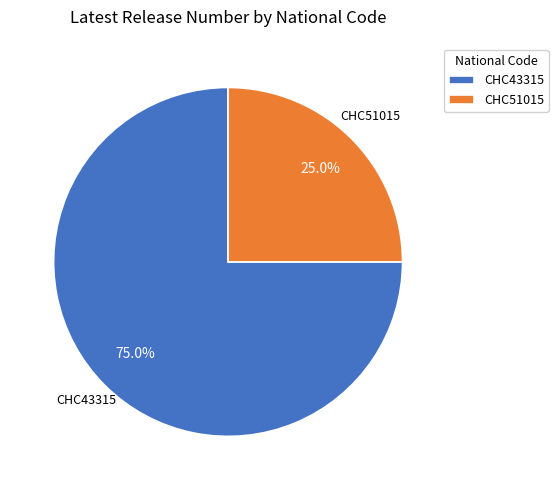

Which slice represents more than half of the pie?

CHC43315